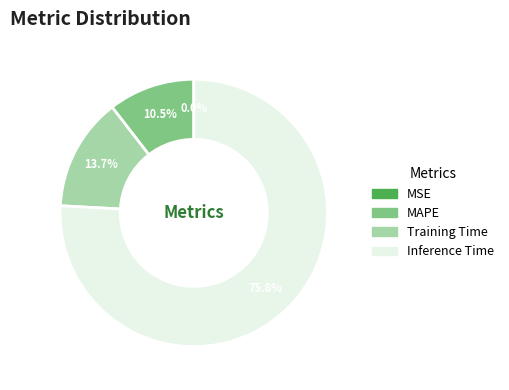

Does any single category account for the majority?

Yes